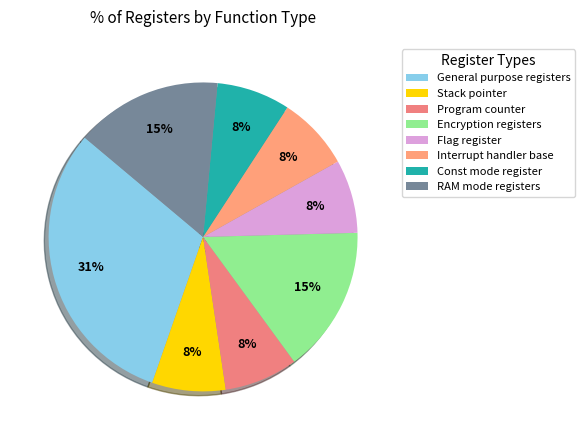

Does Stack pointer represent more than half of the total?

No